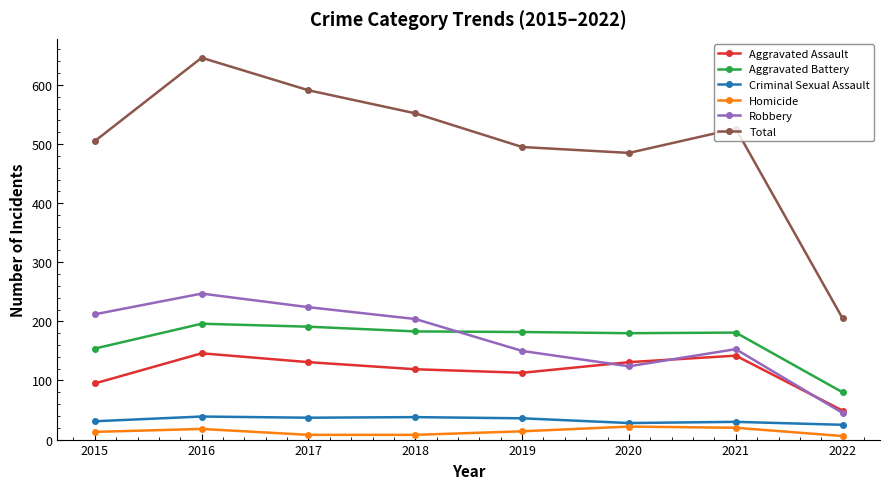

What is the difference between the Aggravated Assault values at 2017 and 2022?

82